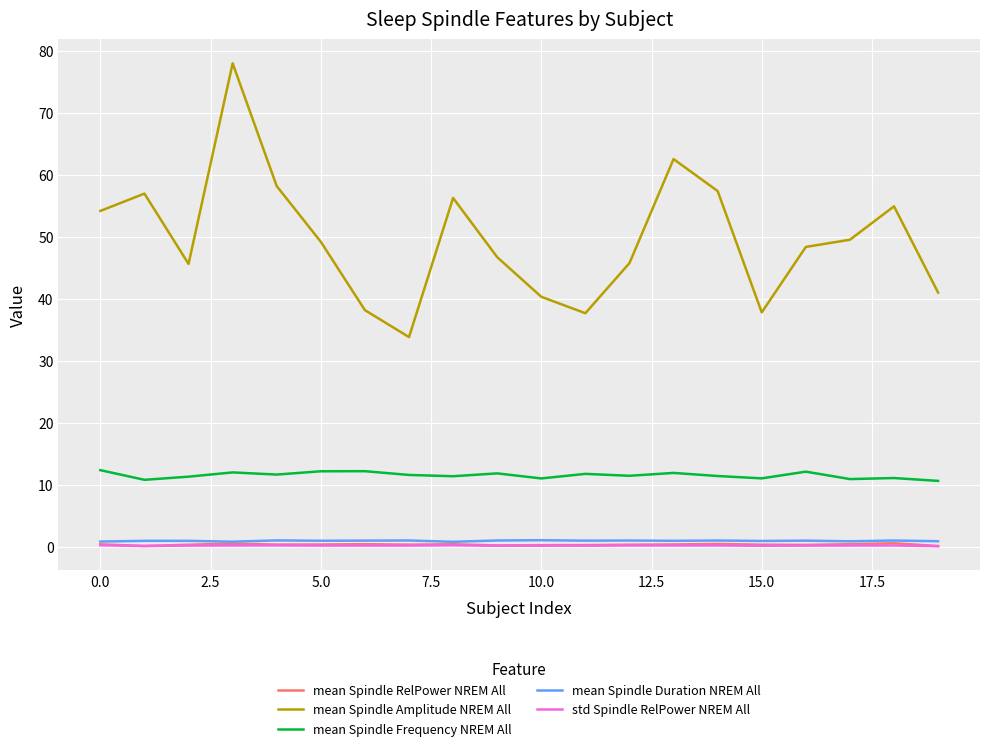

What is the average value of the mean Spindle Frequency NREM All series?

11.5